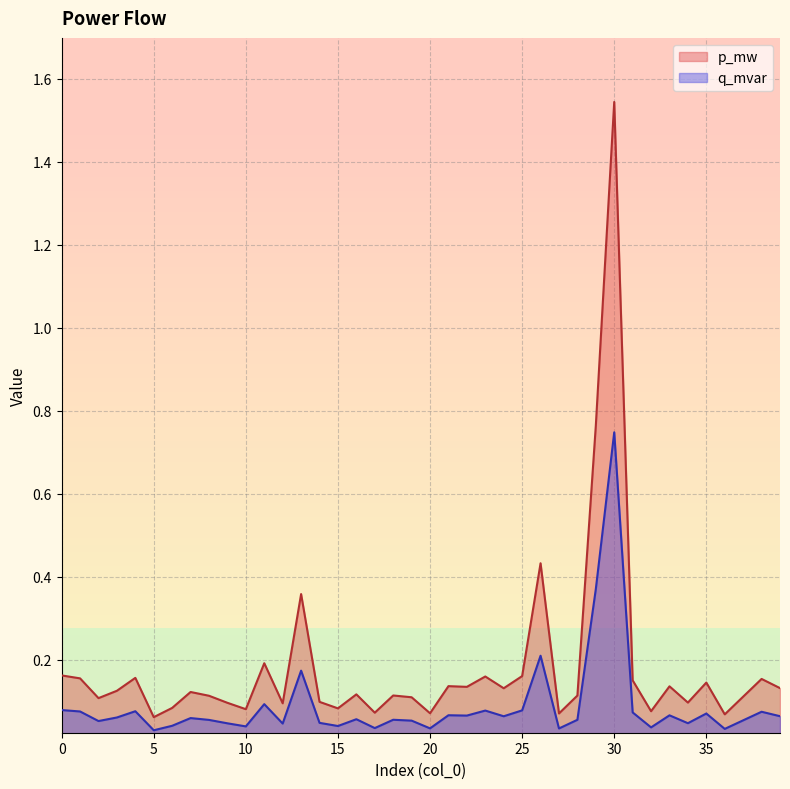

True or false: q_mvar and p_mw intersect in this chart.

False